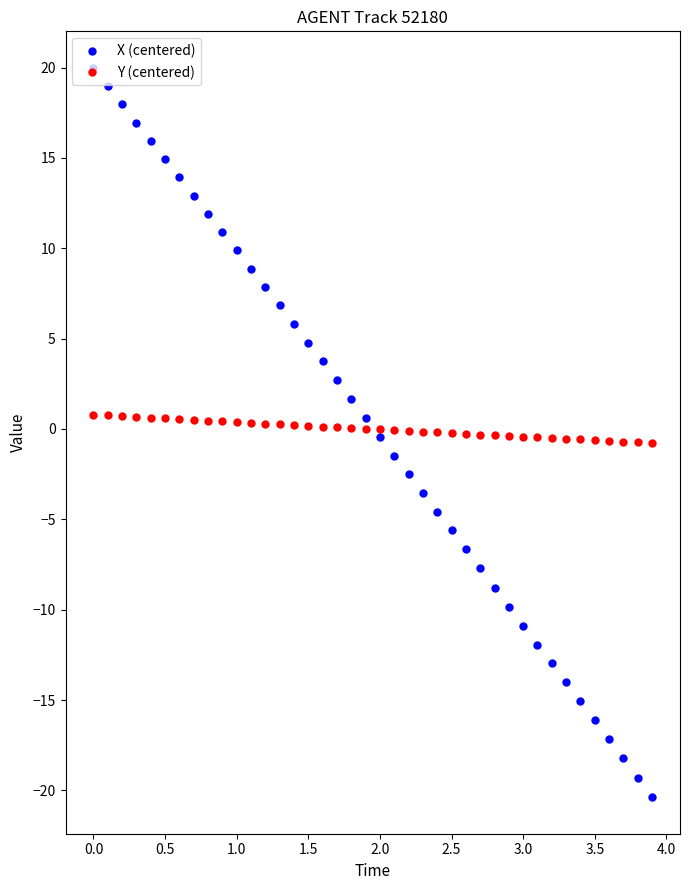

What is the greatest value displayed?

20.0